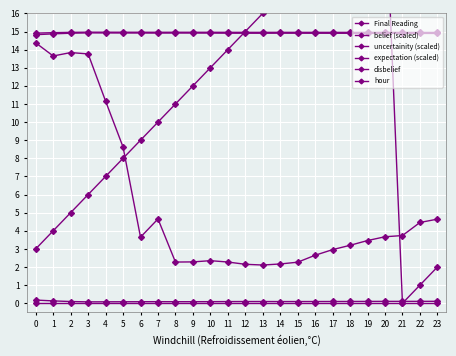

How many lines are shown in the chart?

6